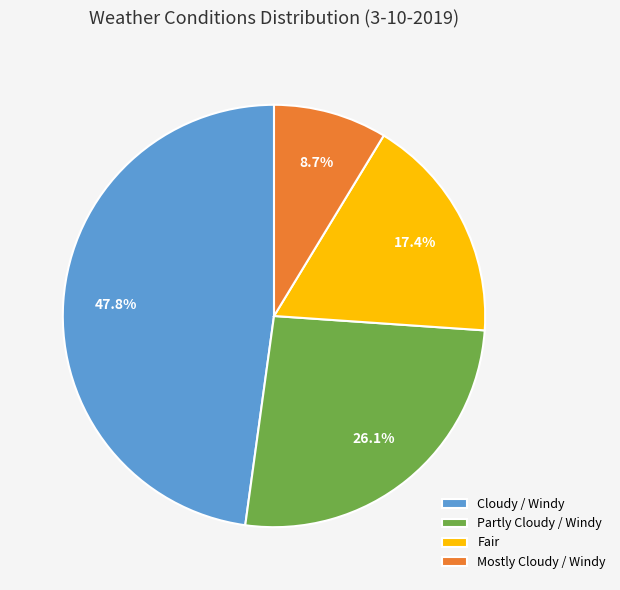

Does Fair account for over 50% of the chart?

No